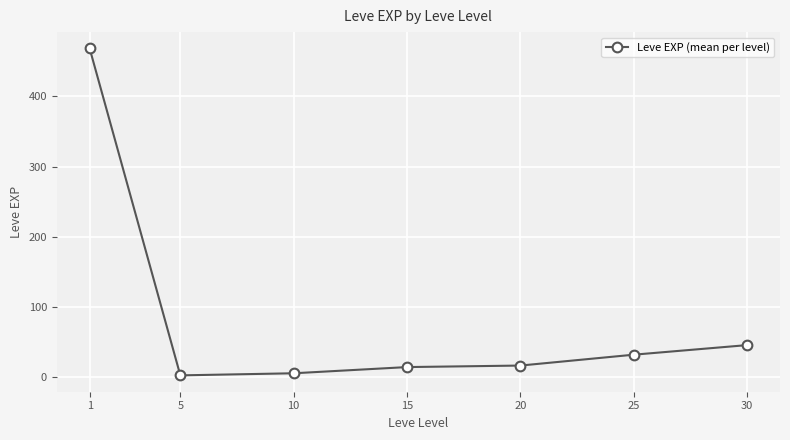

The value at 25 is 57.0. True or false?

False